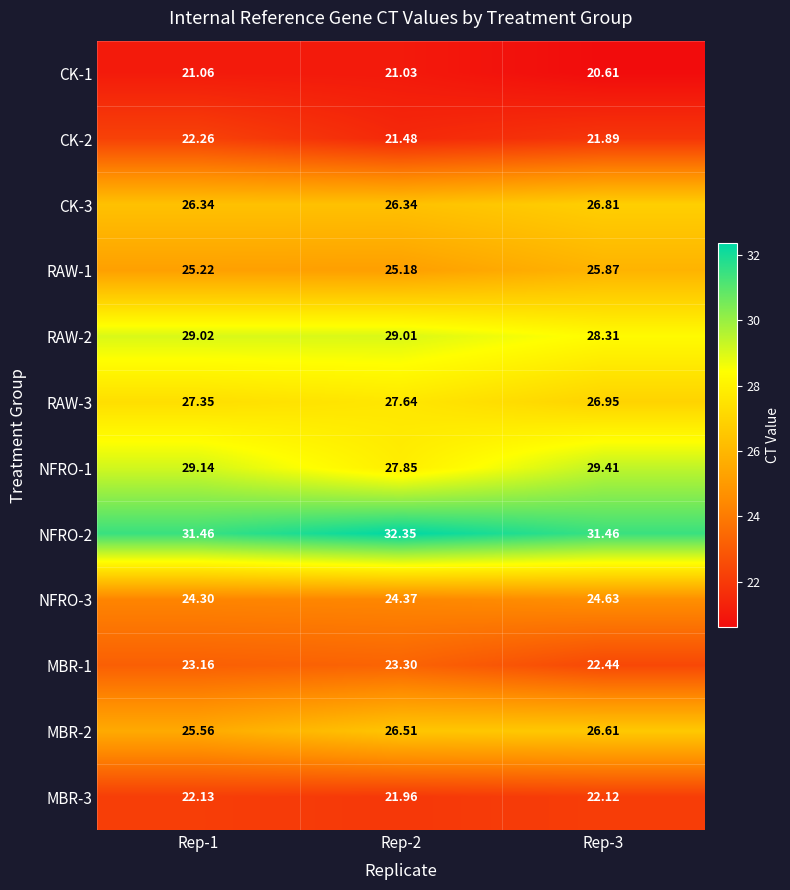

Is the value of MBR-3 at Rep-1 greater than the value of RAW-1 at Rep-1?

No